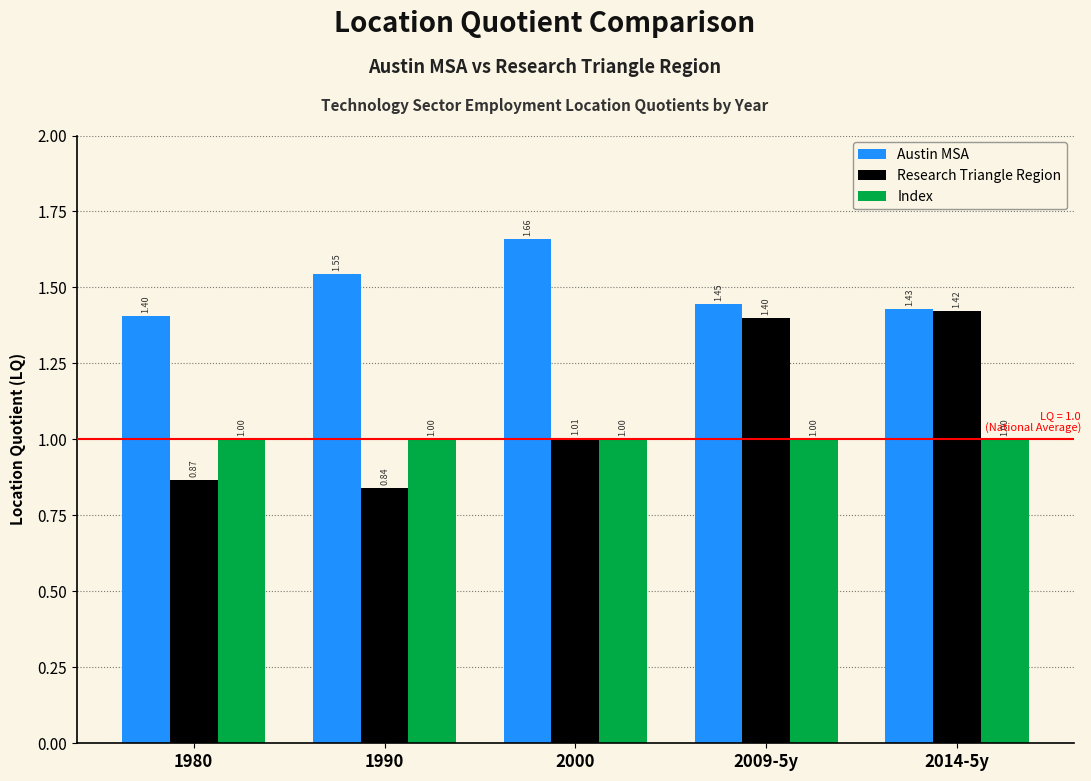

What is the spread (max minus min) of values at 2000?

0.7